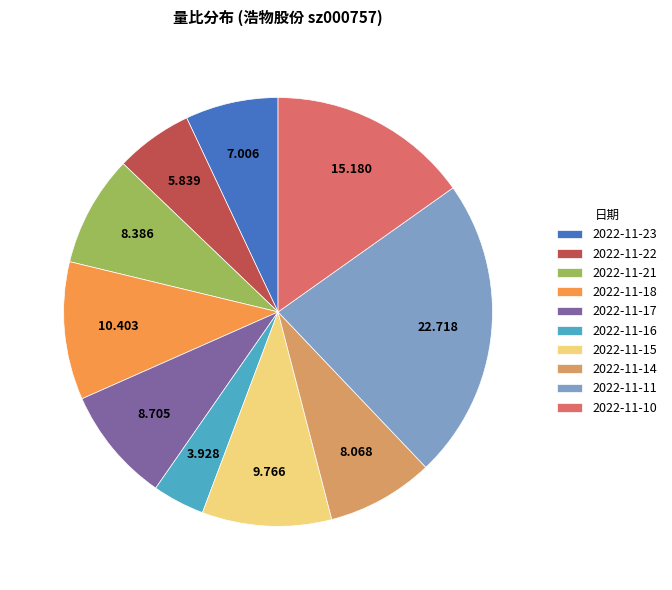

Does any single category account for the majority?

No